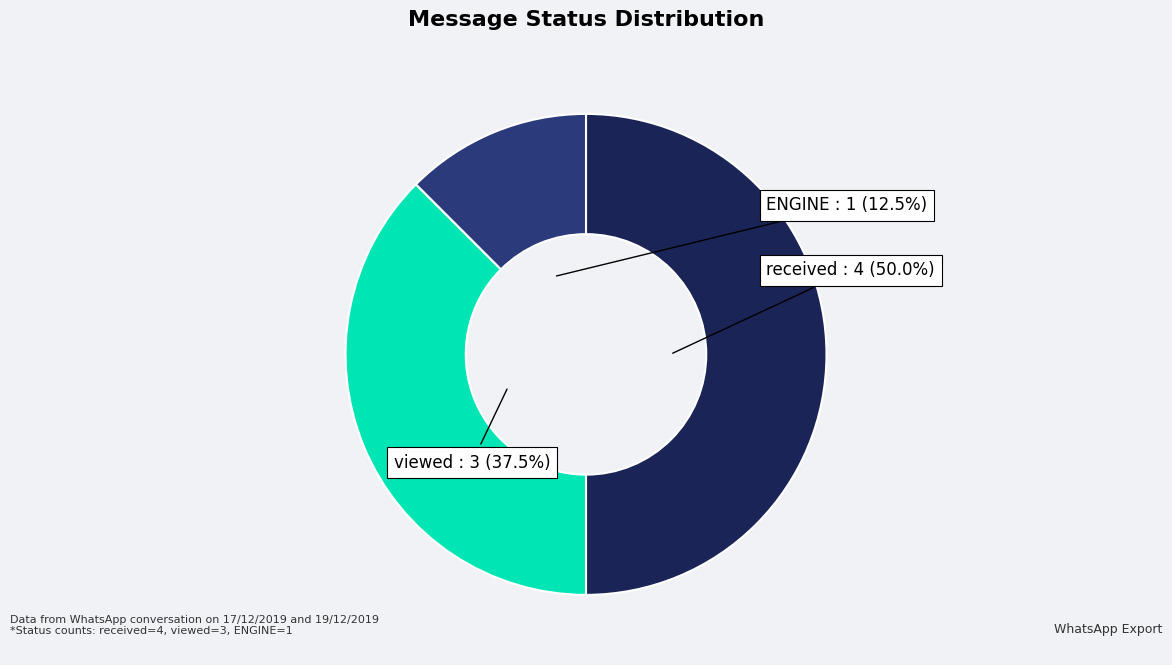

How many segments does this pie chart have?

3